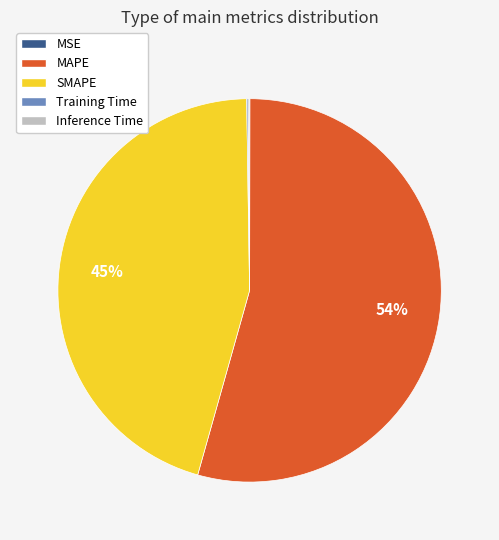

The MAPE slice represents 61% of the pie. True or false?

False